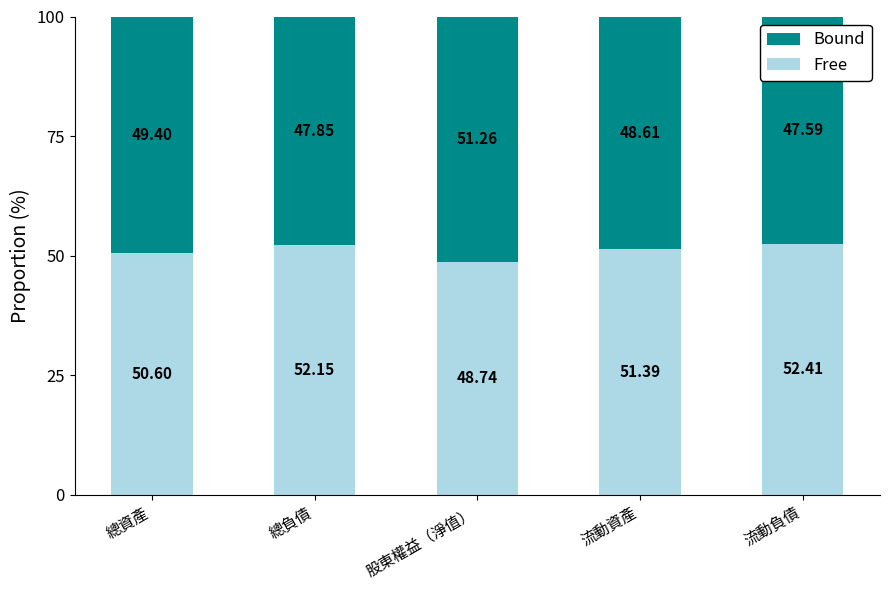

What is the value of the Free bar at the 2nd from the left?

52.2